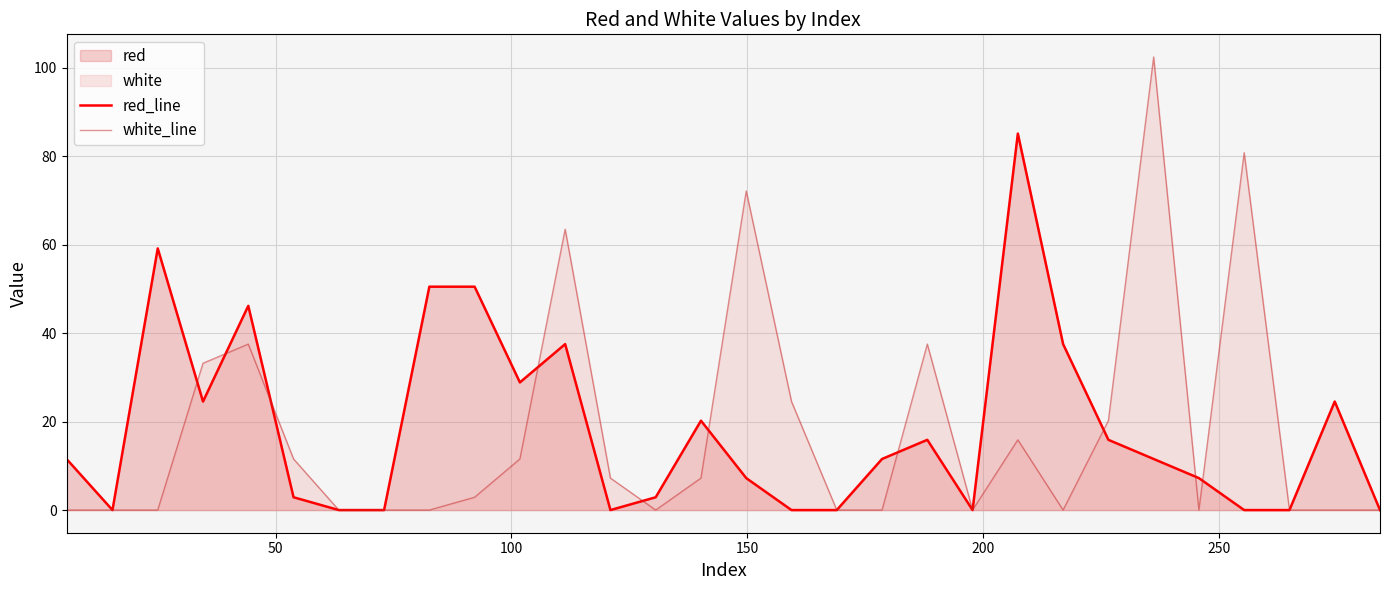

What is the maximum value for white_line?

102.4